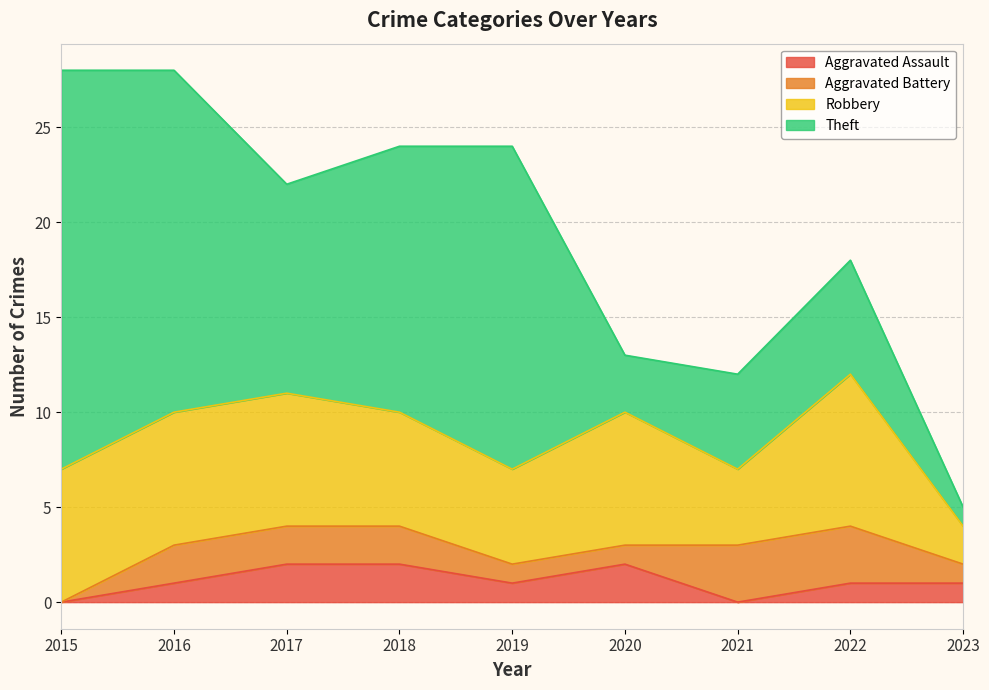

Does the chart display data point markers on the line(s)?

No